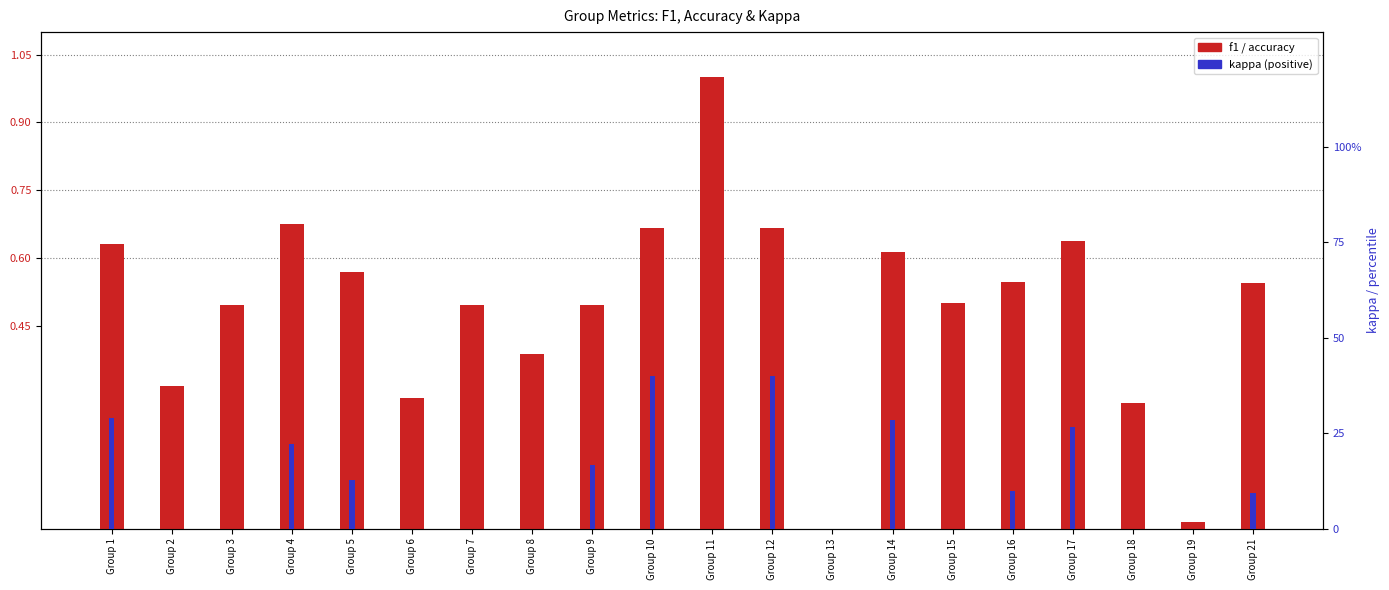

Rank the series at Group 18 from highest to lowest value.

f1, kappa